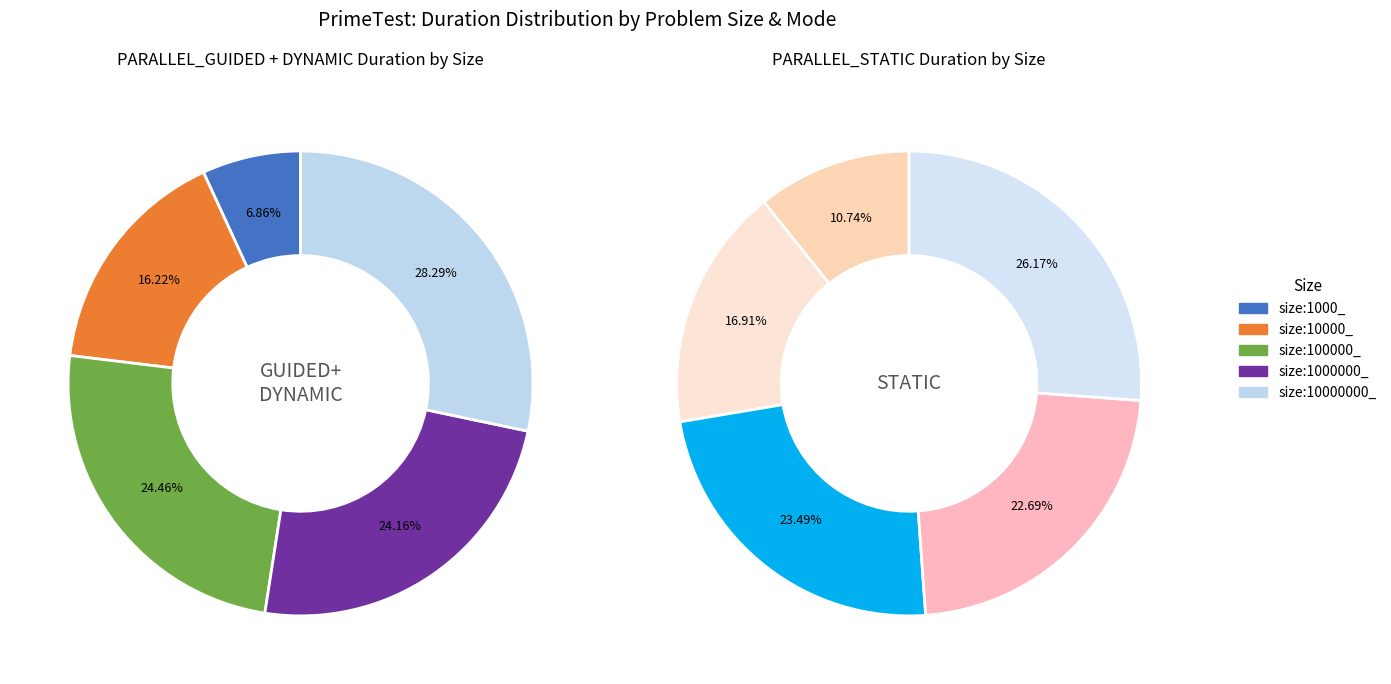

Is there any slice that represents more than half of the pie?

No